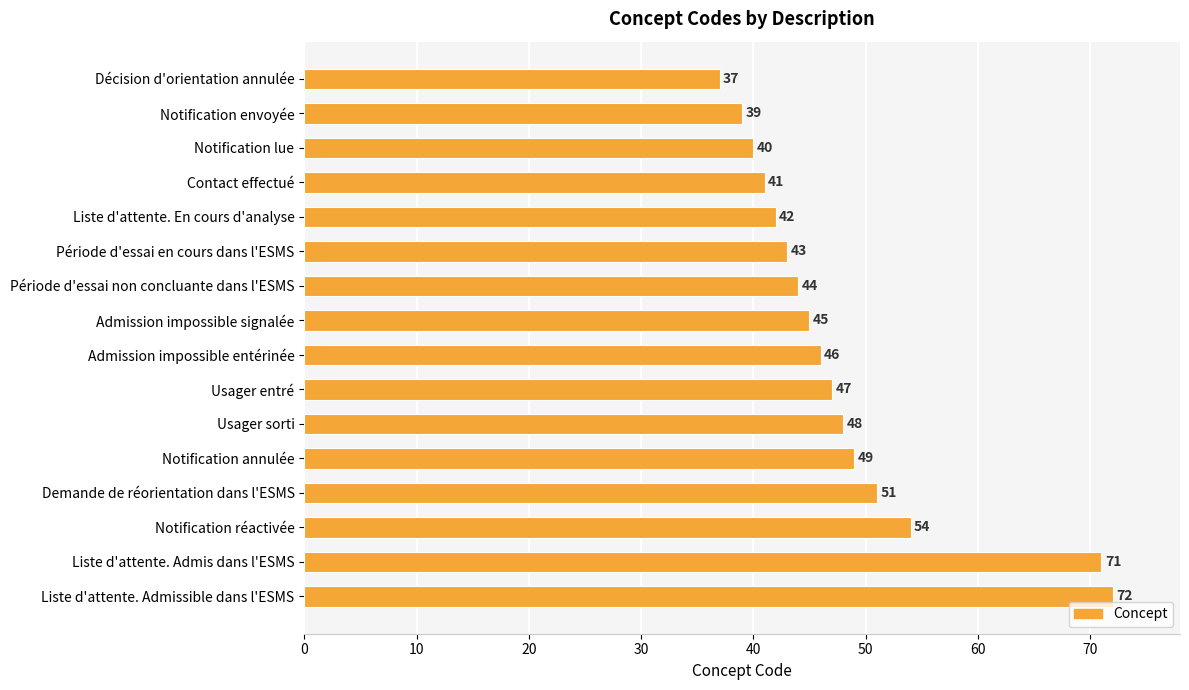

The value at Notification réactivée is 89. True or false?

False